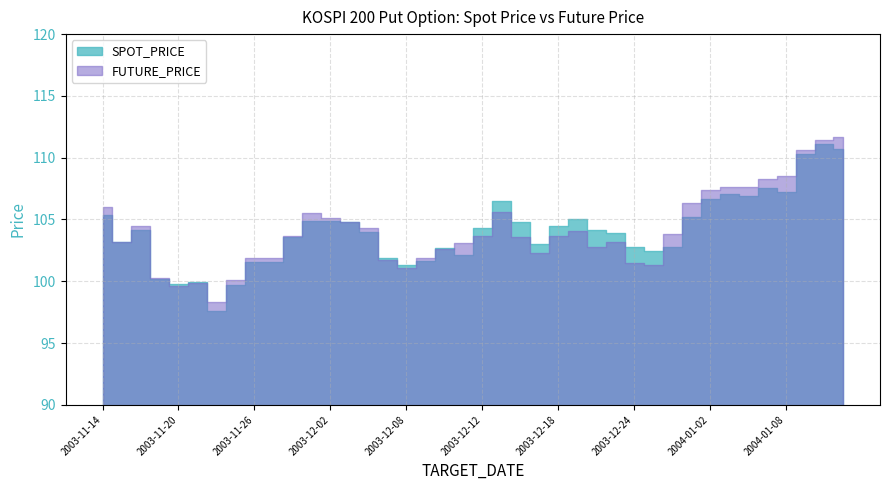

How many categories are shown in the chart?

40